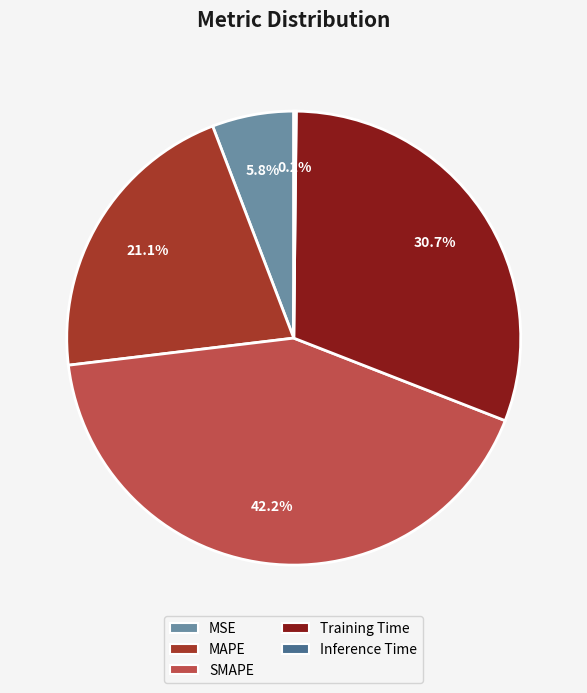

What percentage is the SMAPE slice, to the nearest percent?

42%